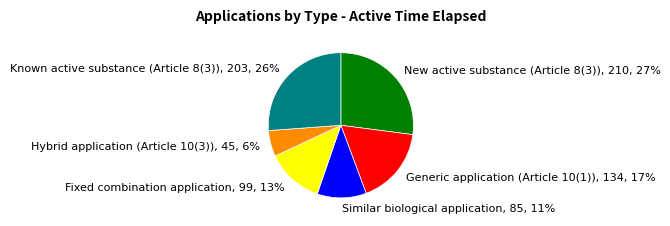

Combined, do Similar biological application, 85, 11% and Known active substance (Article 8(3)), 203, 26% account for over 50%?

No